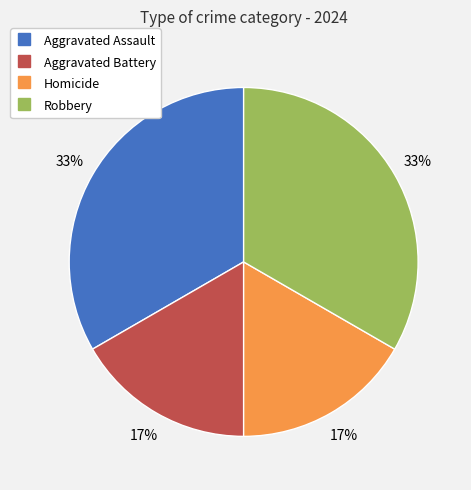

Which has a higher value, Robbery or Homicide?

Robbery